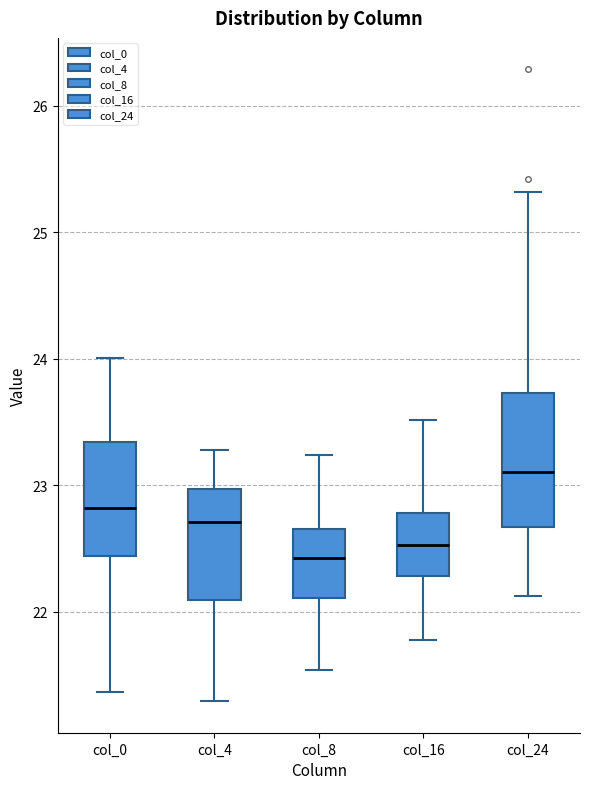

Comparing the boxes themselves (not the whiskers), which one is the tallest?

col_24